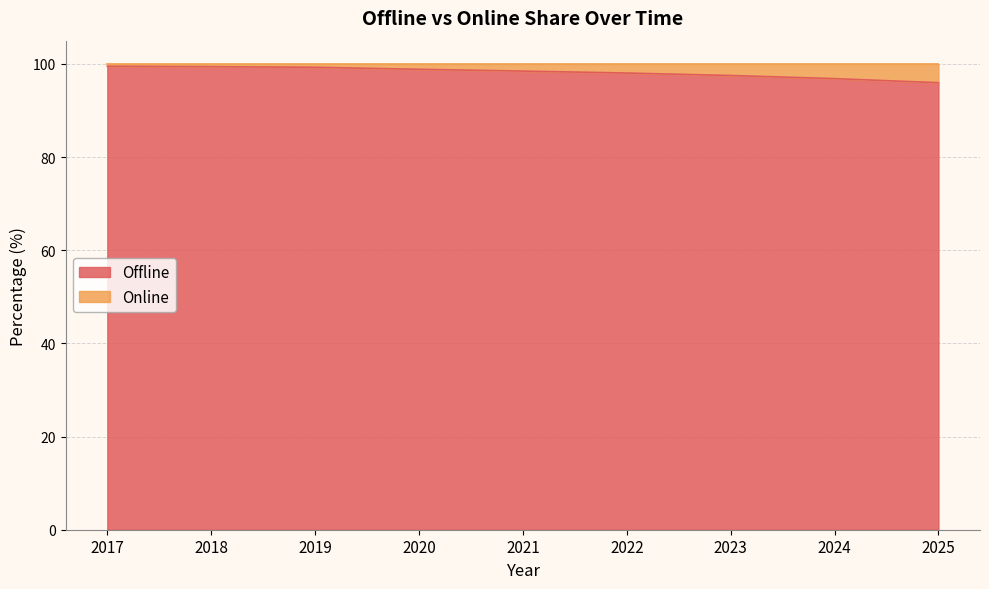

What is the approximate value at 2023?

97.5